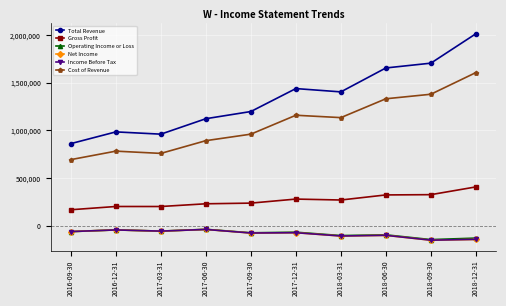

What is the total value across all series at 2017-09-30?

2169800